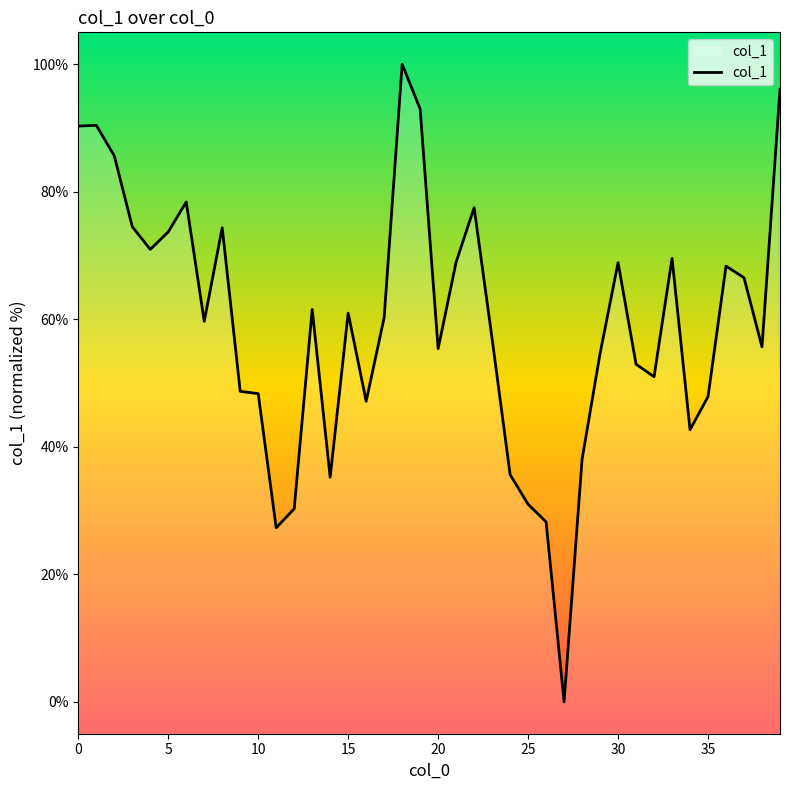

What is the difference between the maximum and minimum values?

100.0